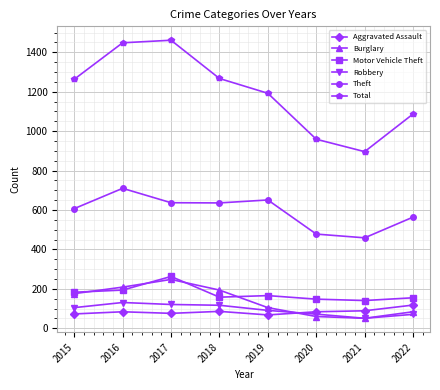

The value of Burglary at 2018 is 194. True or false?

True